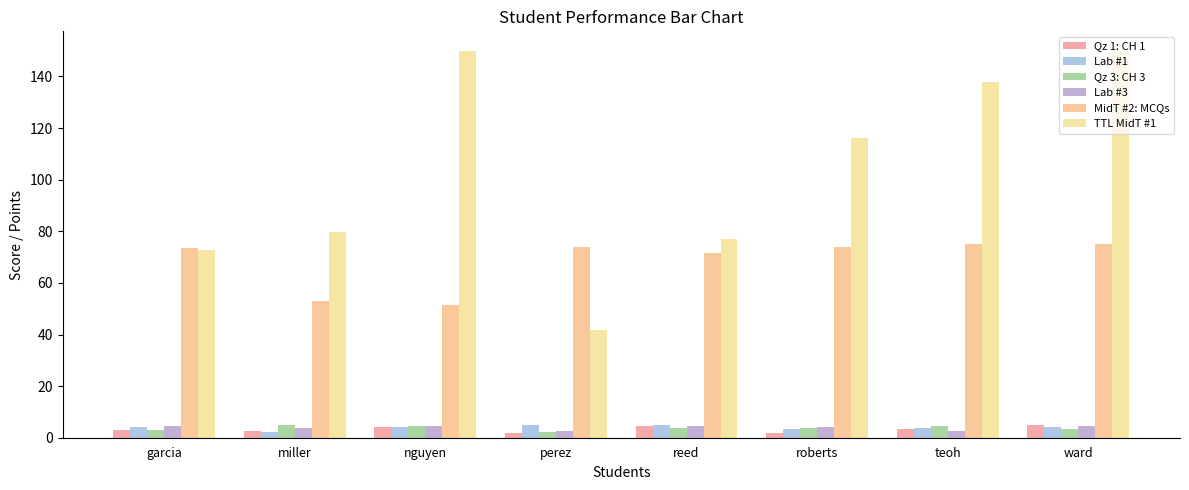

At which category is the sum across all series the highest?

ward